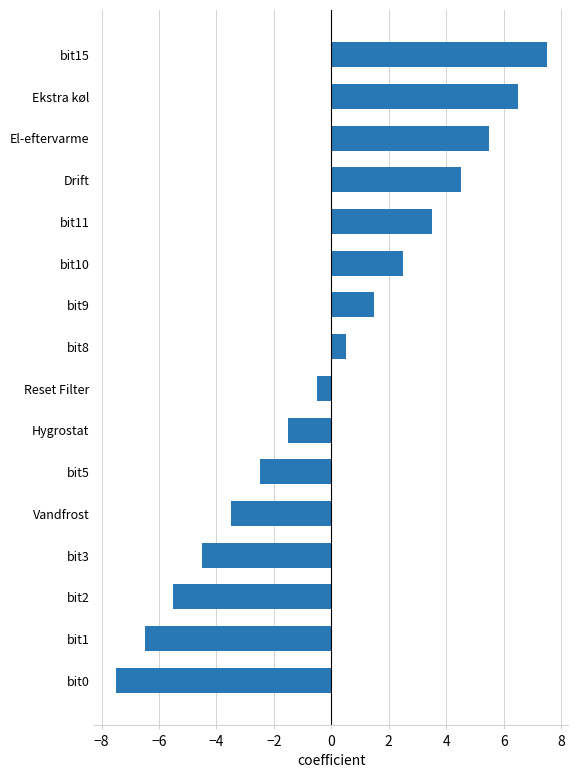

Read the value at Ekstra køl.

6.5